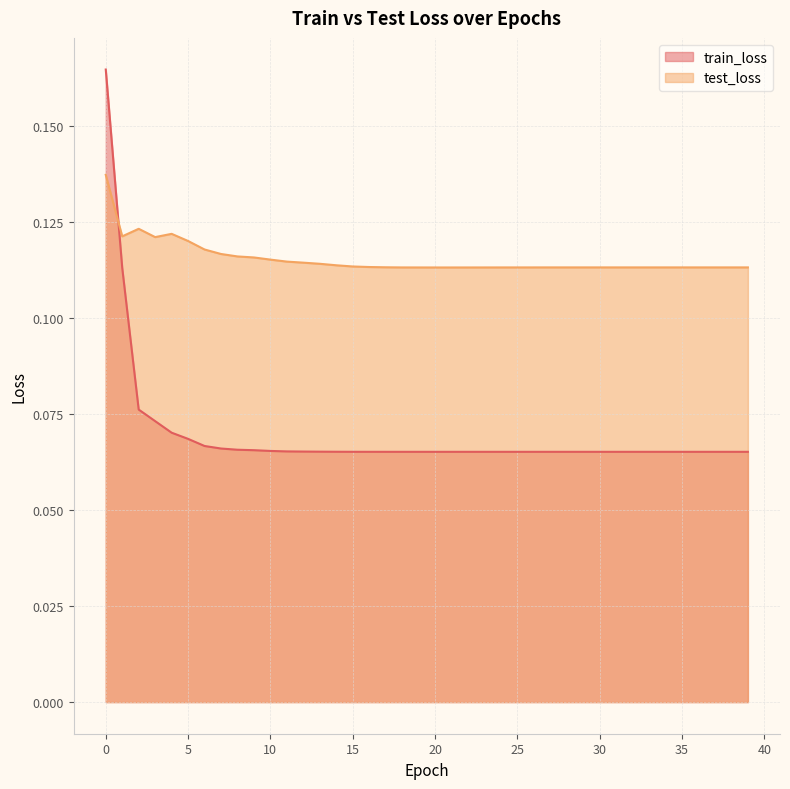

Reading left to right, what are all the values shown in this chart?

train_loss: 0.2	0.1	0.1	0.1	0.1	0.1	0.1	0.1	0.1	0.1	0.1	0.1	0.1	0.1	0.1	0.1	0.1	0.1	0.1	0.1	0.1	0.1	0.1	0.1	0.1	0.1	0.1	0.1	0.1	0.1	0.1	0.1	0.1	0.1	0.1	0.1	0.1	0.1	0.1	0.1
test_loss: 0.1	0.1	0.1	0.1	0.1	0.1	0.1	0.1	0.1	0.1	0.1	0.1	0.1	0.1	0.1	0.1	0.1	0.1	0.1	0.1	0.1	0.1	0.1	0.1	0.1	0.1	0.1	0.1	0.1	0.1	0.1	0.1	0.1	0.1	0.1	0.1	0.1	0.1	0.1	0.1